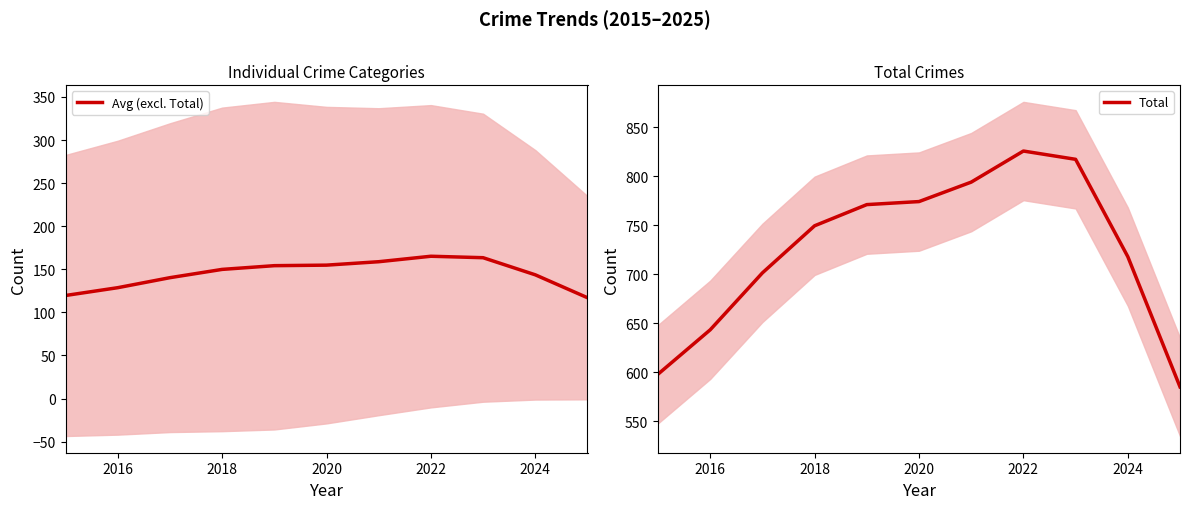

Reading right to left, what are all the values shown in this chart?

Avg (excl. Total): 117.0	143.6	163.4	165.1	158.8	154.8	154.2	149.9	140.3	128.6	119.6
Total: 584.9	717.8	817.2	825.6	793.9	774.0	770.9	749.3	701.3	643.2	597.9